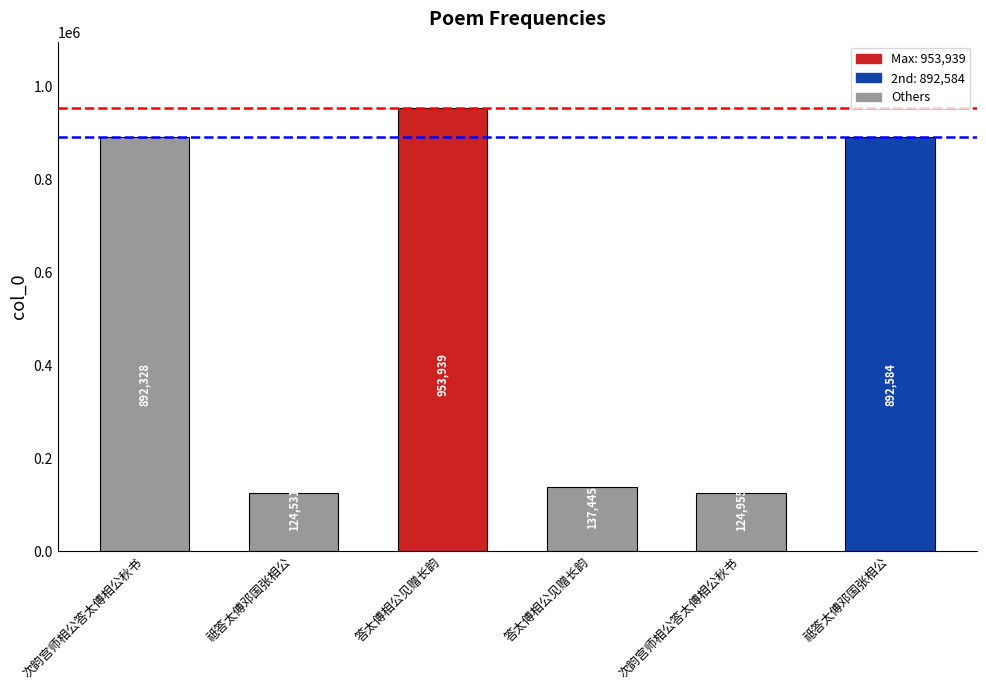

Does the chart contain any negative values?

No